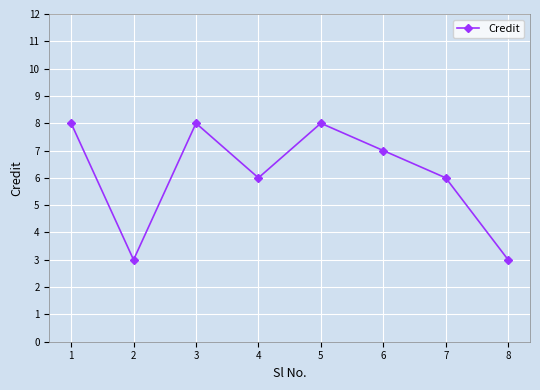

The value at 3 is 5. True or false?

False